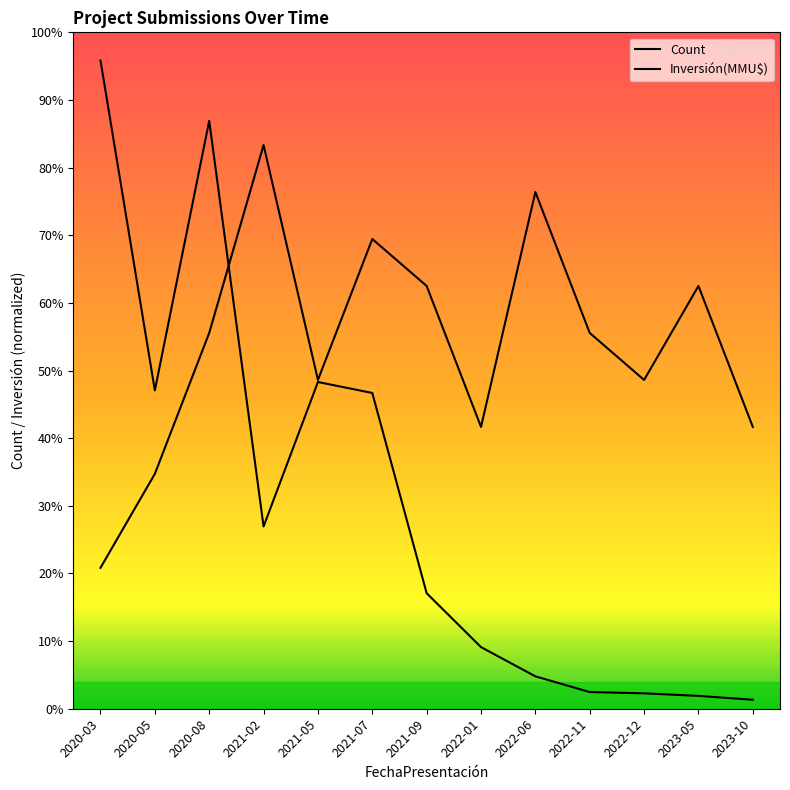

The Count series shows 10.5 at 2021-05. True or false?

False